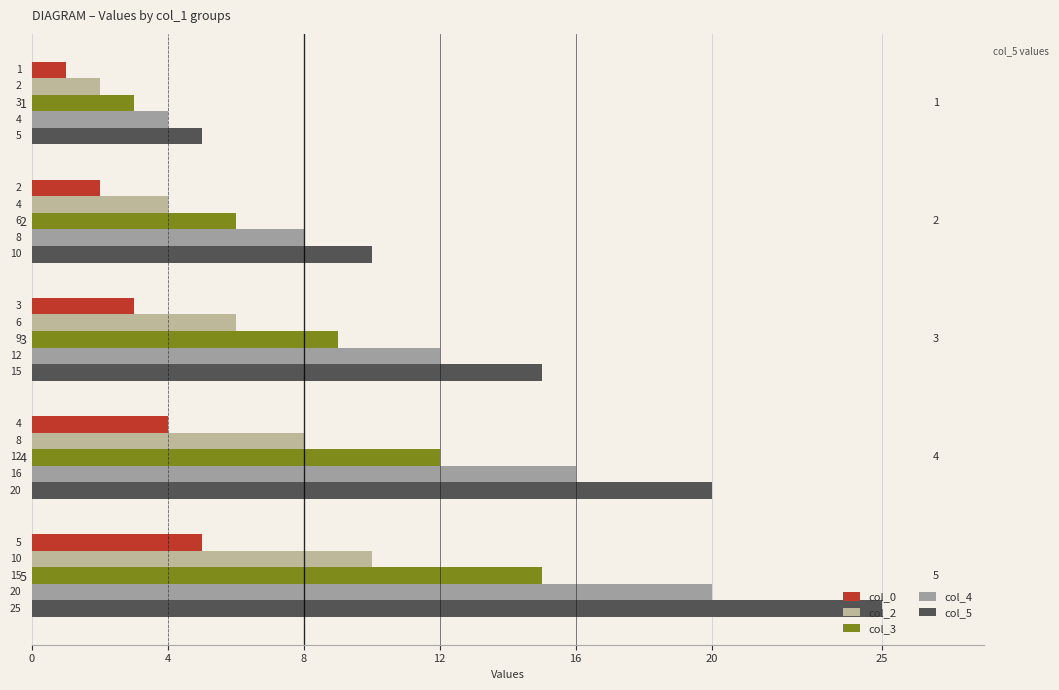

Count the number of categories in the chart.

5